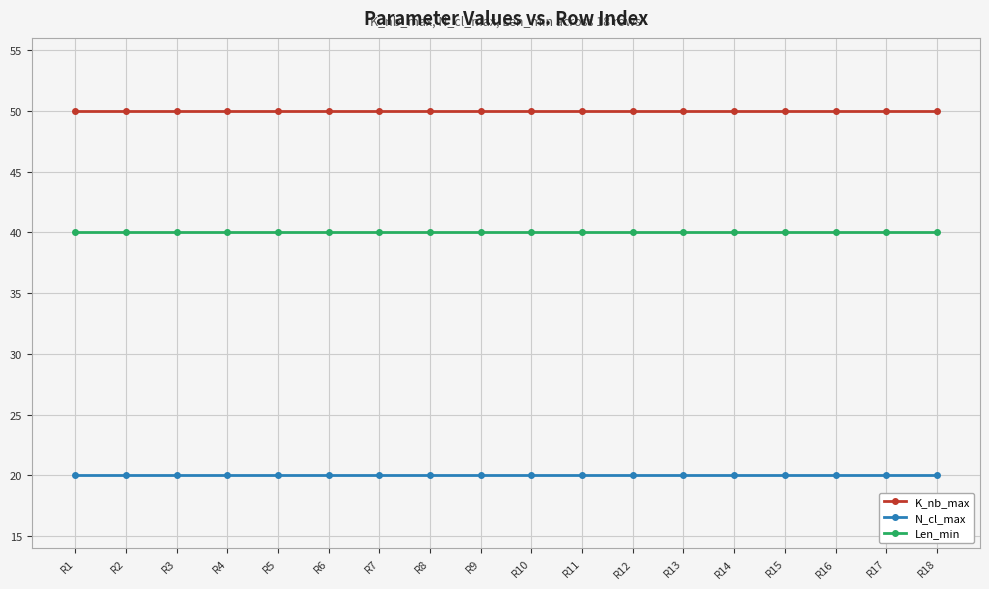

What is the highest value of the K_nb_max series?

50